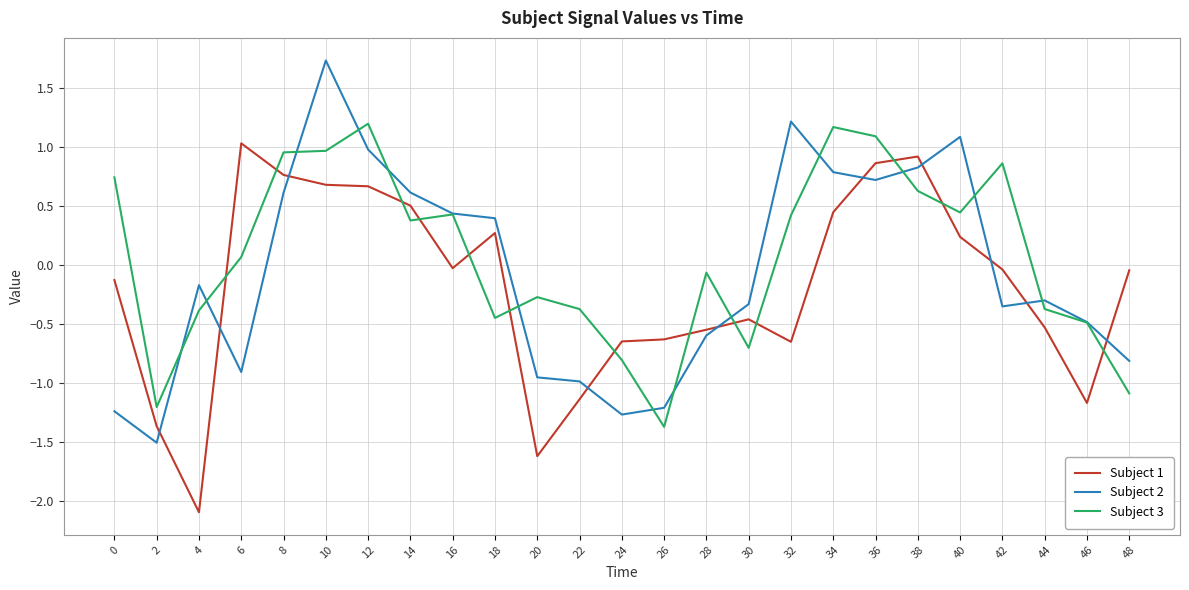

Between 0 and 26, which series saw the biggest shift?

Subject 3